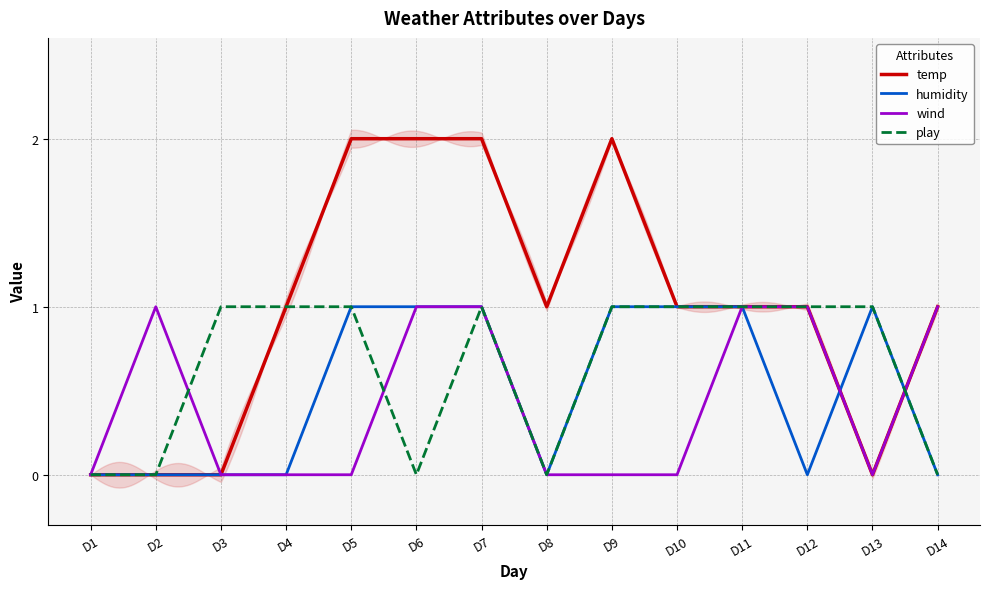

List the labels in order of humidity value, smallest first.

D1, D2, D3, D4, D8, D12, D14, D5, D6, D7, D9, D10, D11, D13